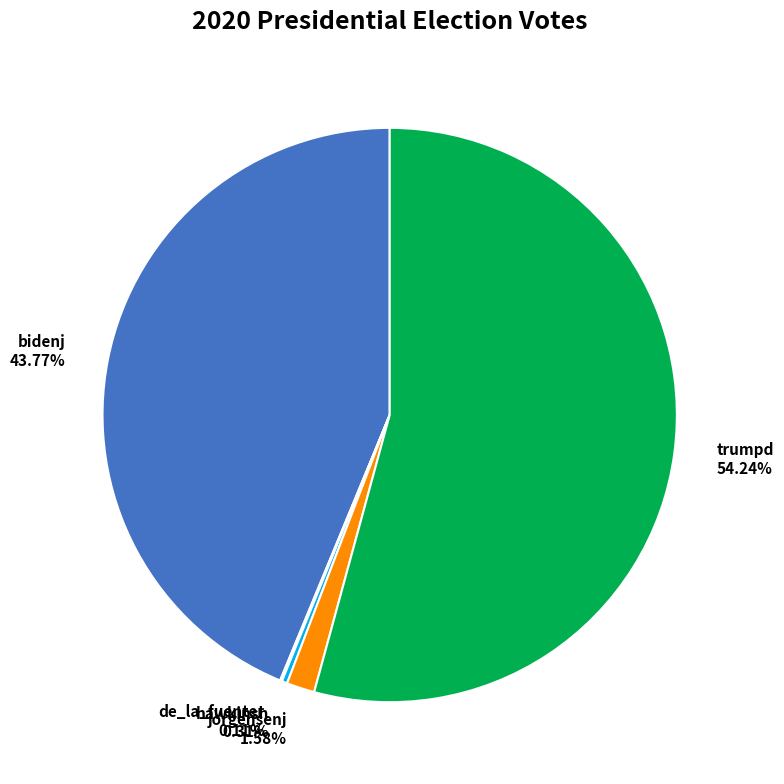

Between bidenj and hawkinsh, which is larger?

bidenj